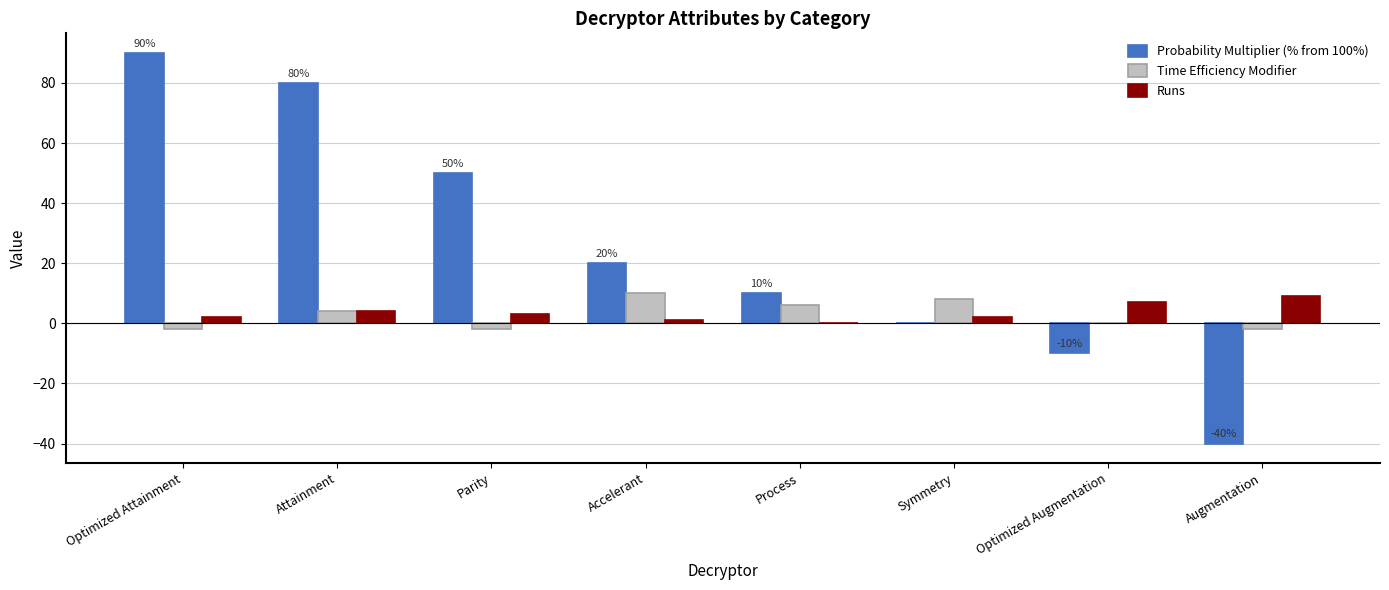

True or false: Probability Multiplier (% from 100%) has a value of 20 at Accelerant.

True